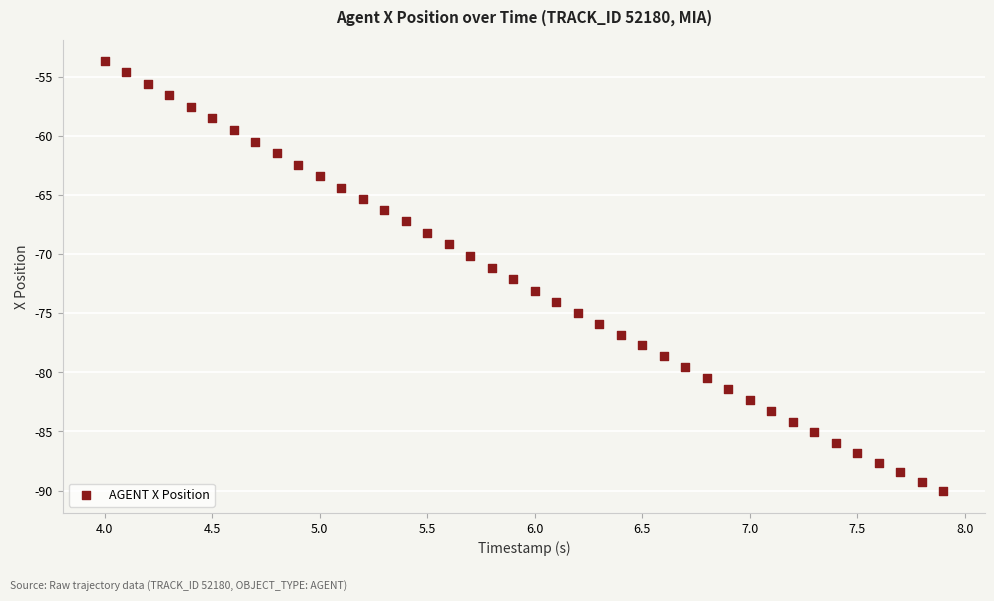

What is the range of Y values (max minus min)?

36.4